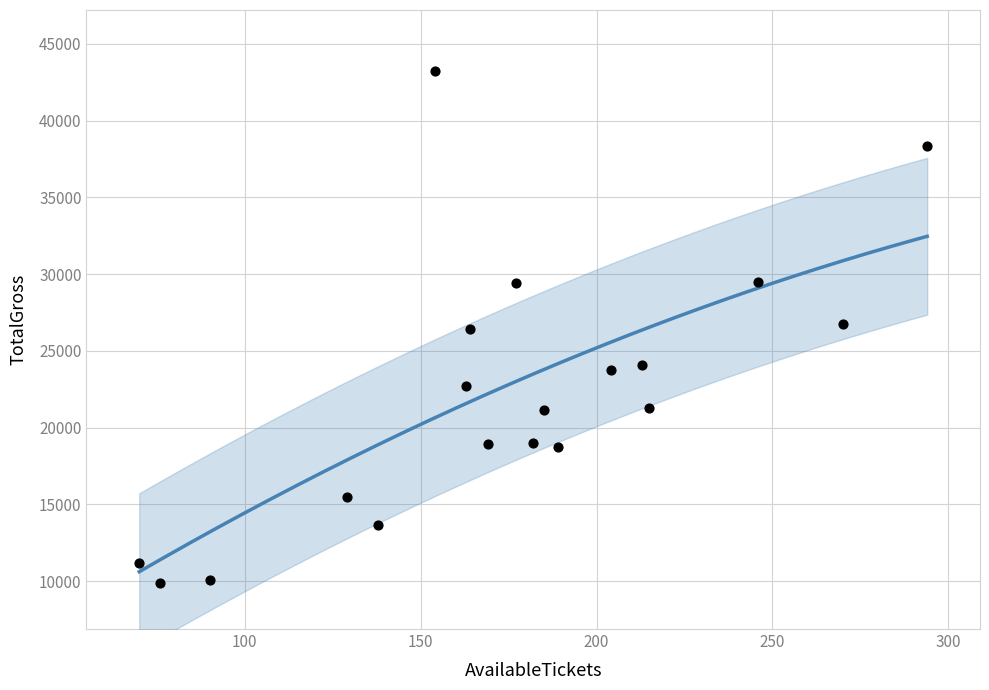

What is the range of Y values (max minus min)?

33320